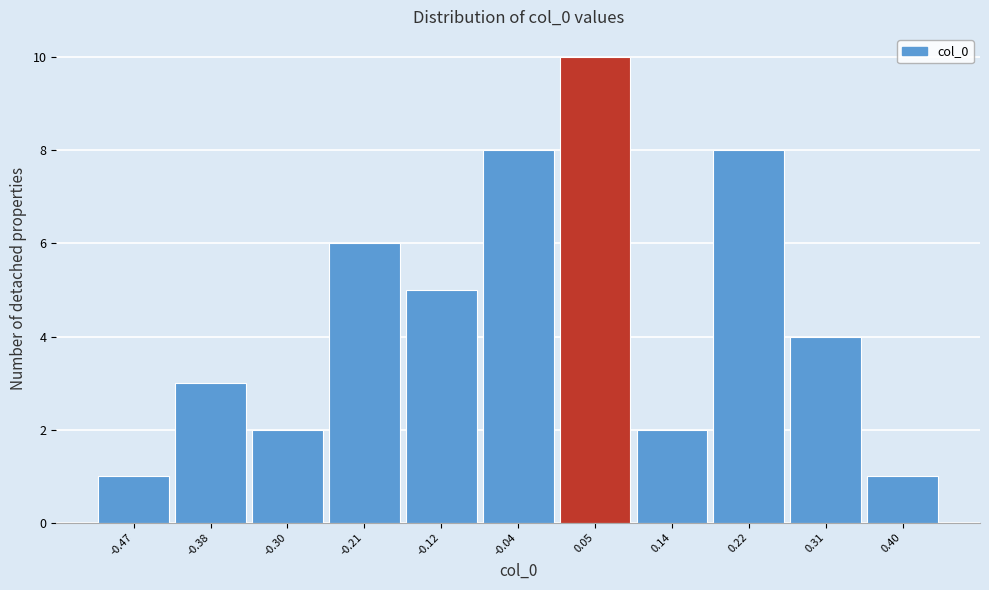

How tall is the bar that spans -0.43 to -0.34 on the x-axis? Neither the bar edges nor the heights are printed on the chart, so give them approximately, as read against the axes.

3